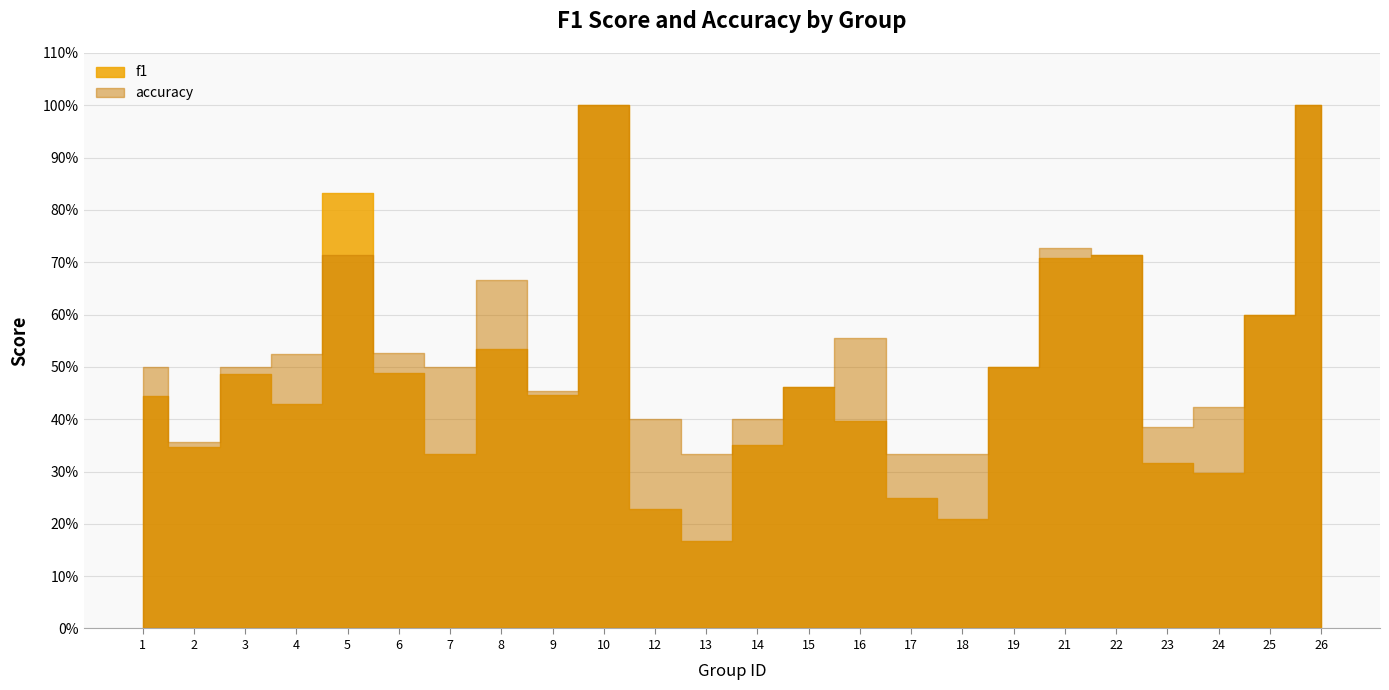

What is the sum of the accuracy values at 14 and 12?

0.8